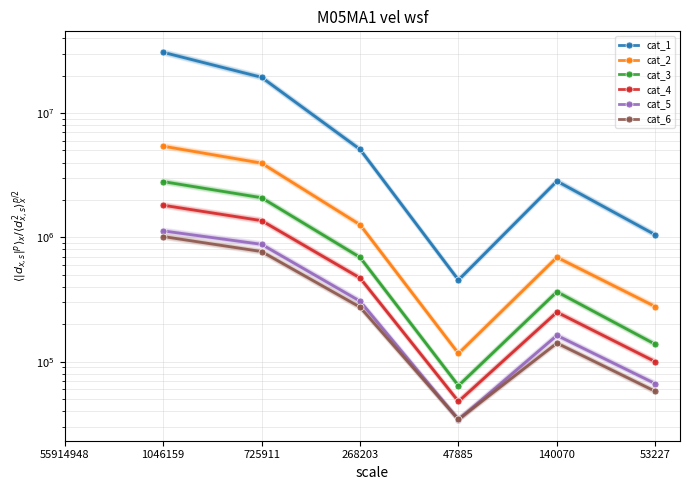

True or false: cat_4 and cat_2 intersect in this chart.

False